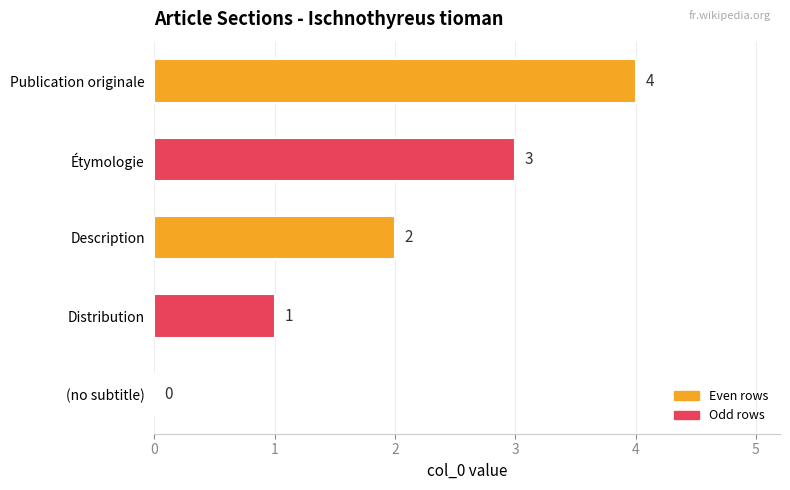

What is the greatest value displayed?

4